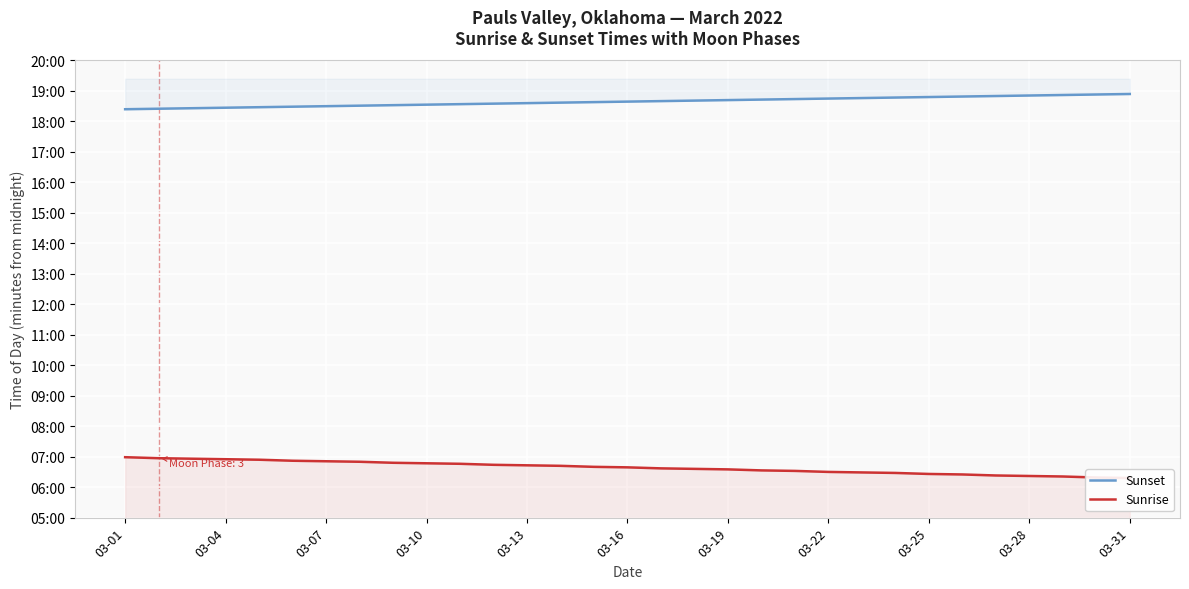

Reading left to right, what are all the values shown in this chart?

Sunset: 1104	1105	1106	1107	1108	1109	1110	1111	1112	1113	1114	1115	1116	1117	1118	1119	1120	1121	1122	1123	1124	1125	1126	1127	1128	1129	1130	1131	1132	1133	1134
Sunrise: 419	417	416	415	414	412	411	410	408	407	406	404	403	402	400	399	397	396	395	393	392	390	389	388	386	385	383	382	381	379	378